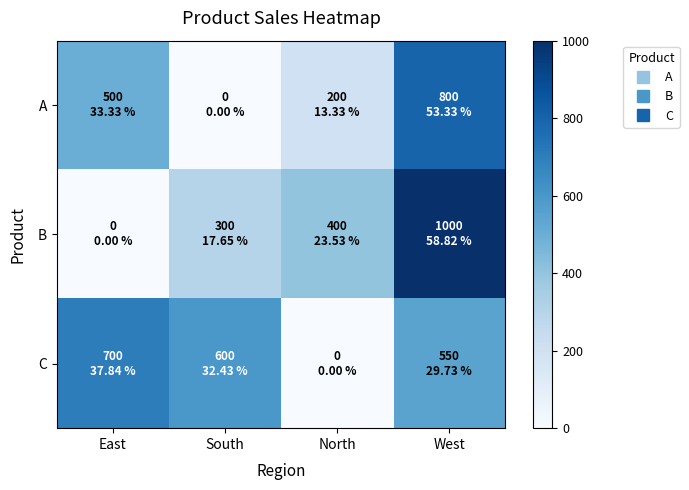

Rank the series by their average value, from lowest to highest.

A, B, C